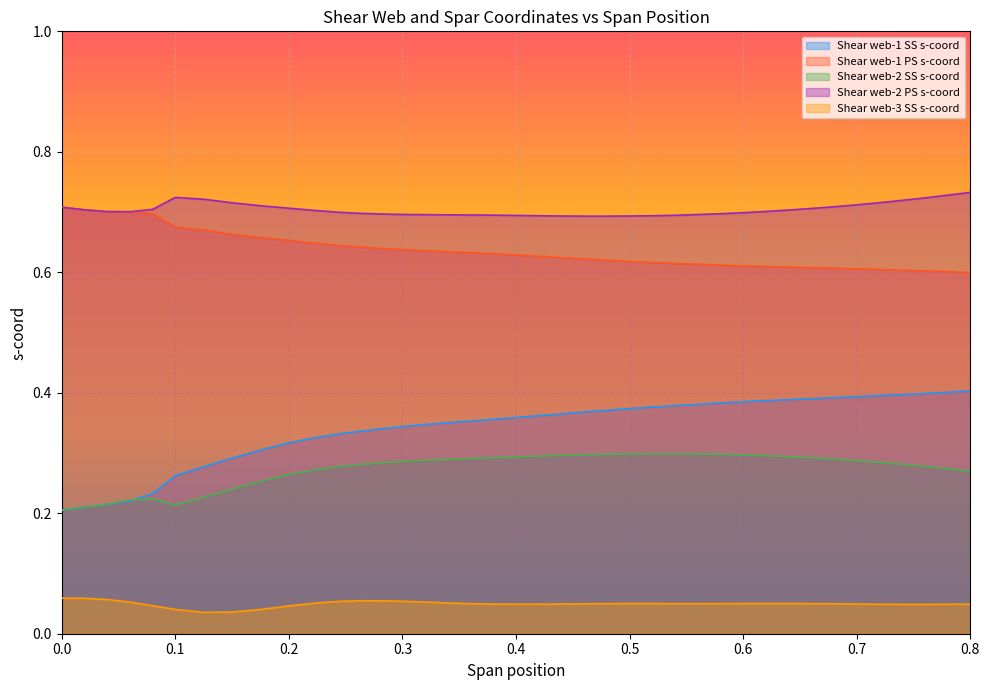

Which series has the largest total across all categories?

Shear web-2 PS s-coord